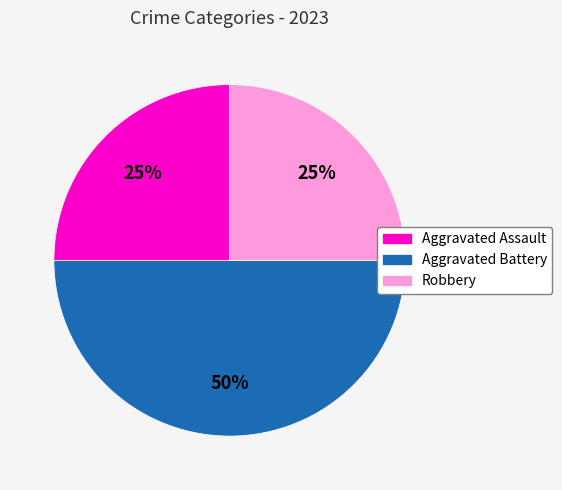

Which category has the biggest portion of the pie?

Aggravated Battery